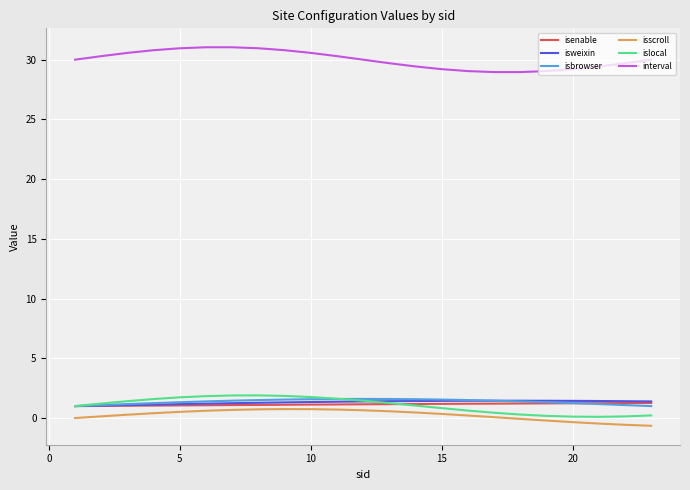

How many series are shown in this chart?

6